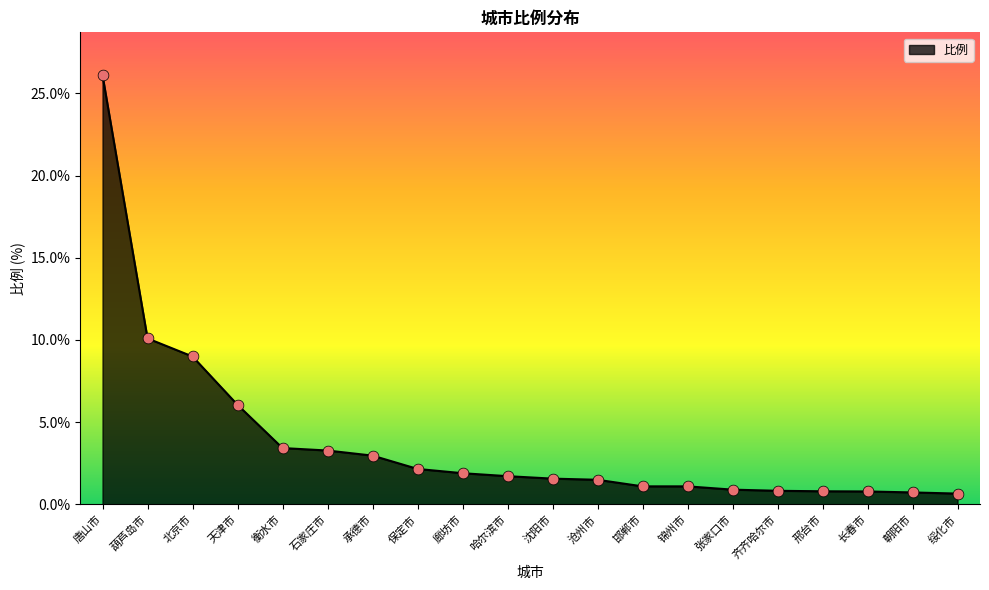

What is the change in value from 沈阳市 to 邯郸市?

-0.5